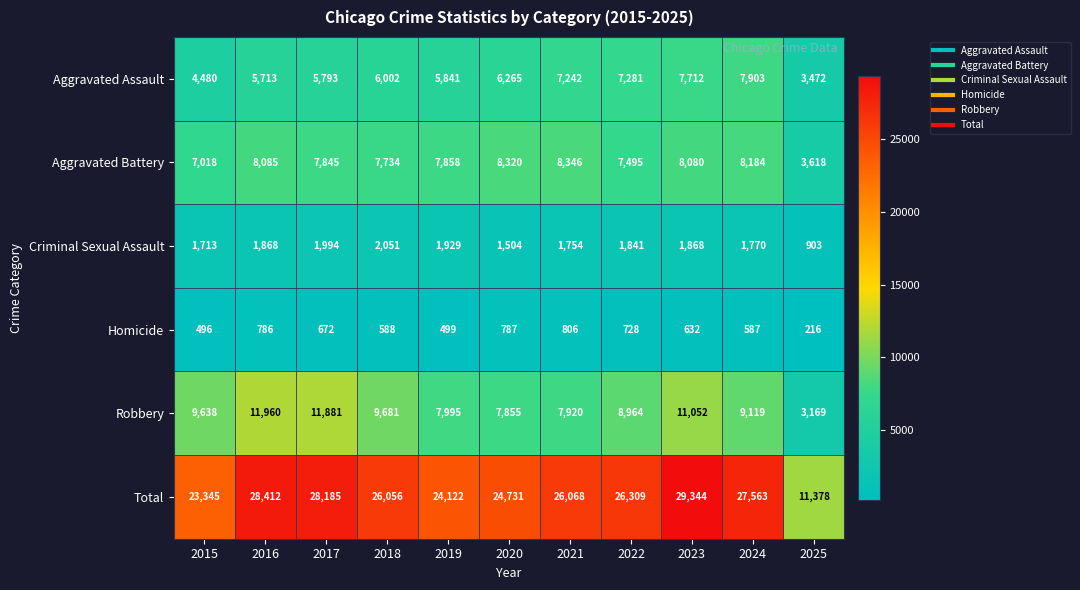

What is the maximum value for Homicide?

806